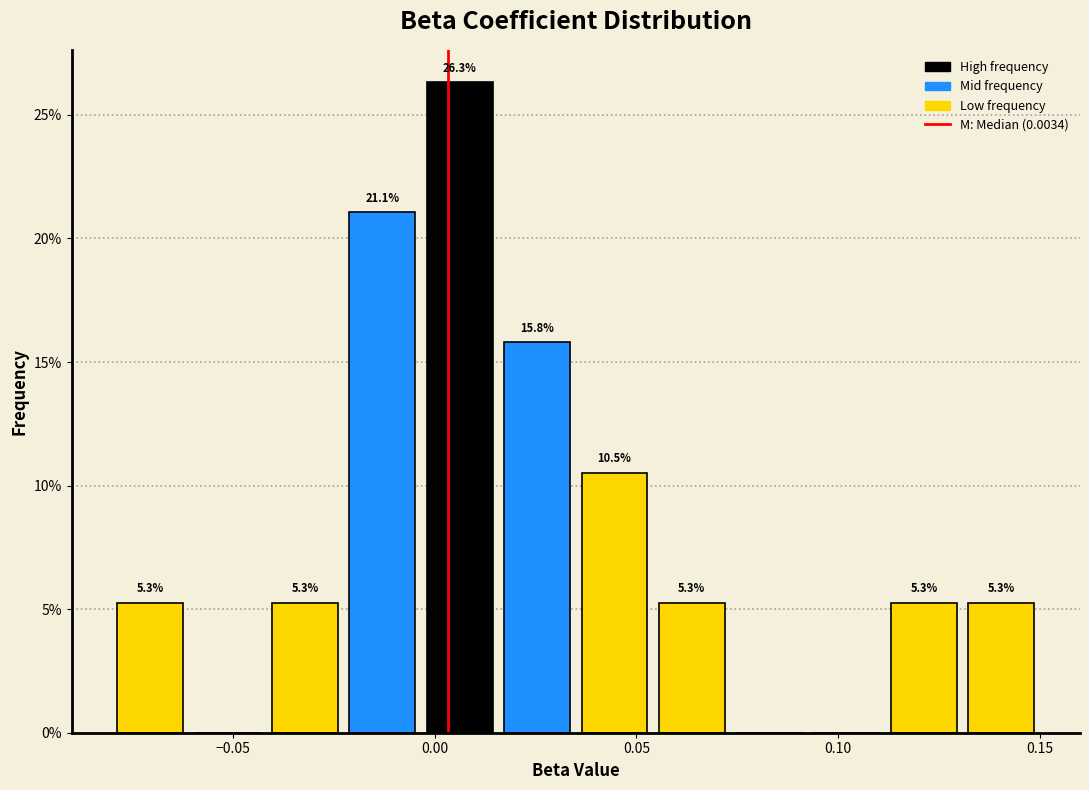

Read against the x-axis, roughly where is the centre of the tallest bar?

0.005